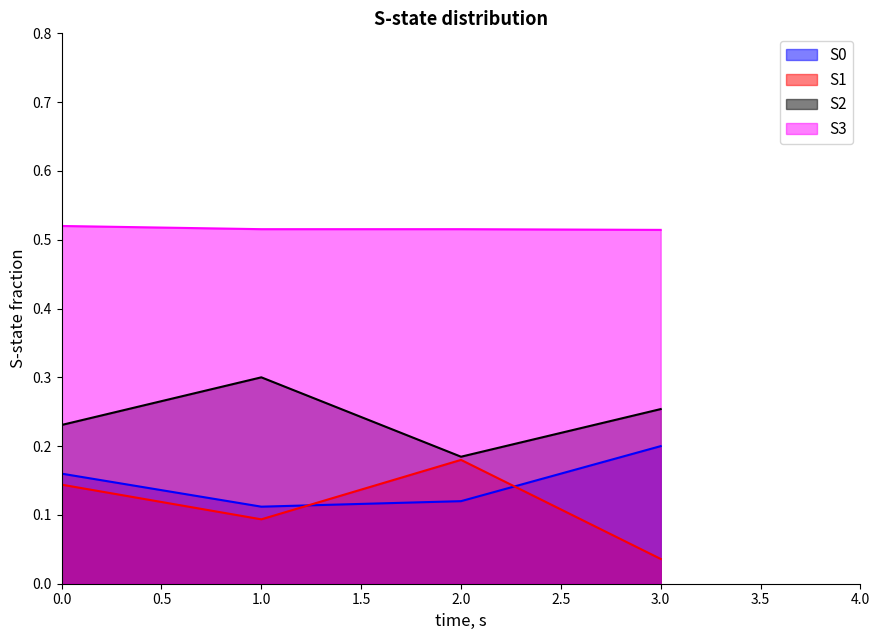

True or false: 건축년도 and 거래금액 cross at least once.

False